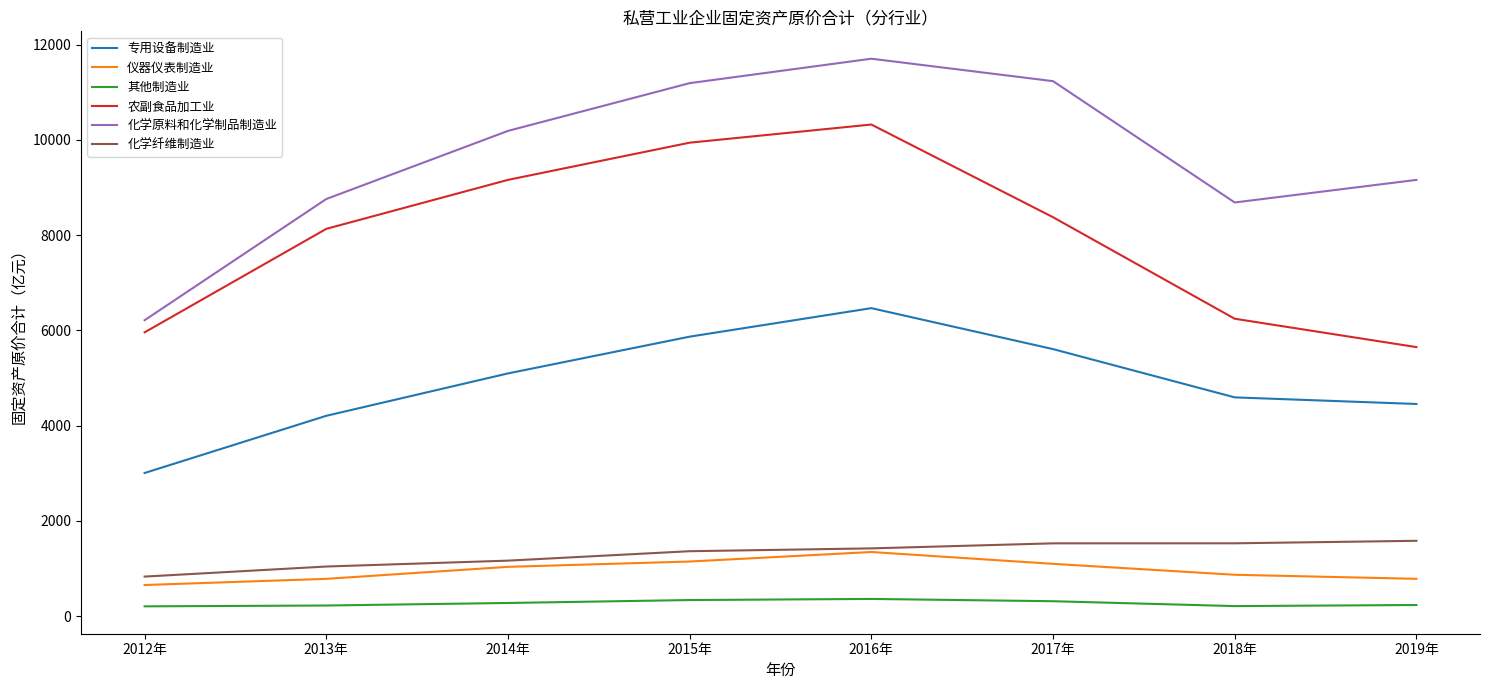

What is the spread (max minus min) of values at 2016年?

11344.1